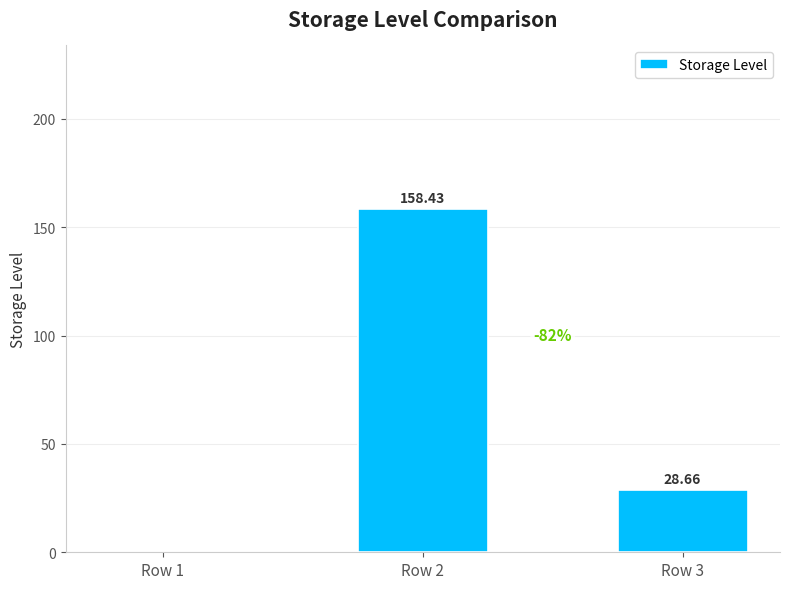

Reading left to right, what are all the values shown in this chart?

0.0	158.4	28.7